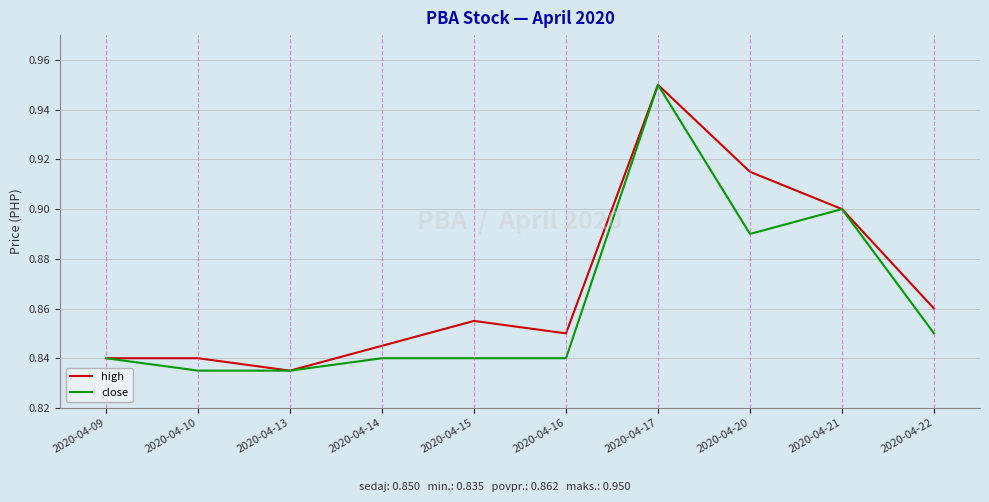

The close series shows 0.4 at 2020-04-09. True or false?

False